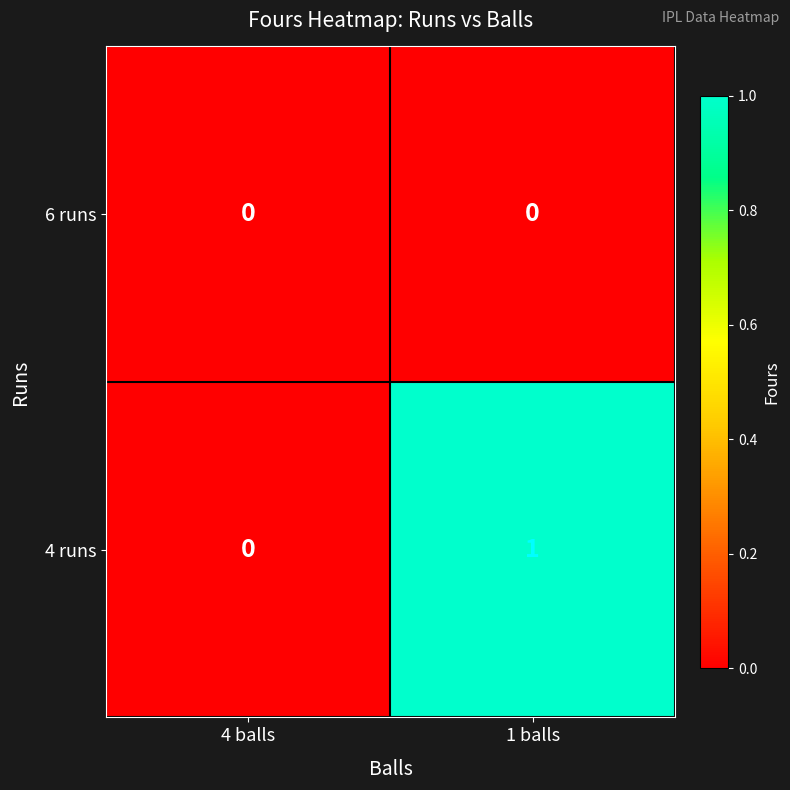

At which label is 4 runs closest to 0?

4 balls